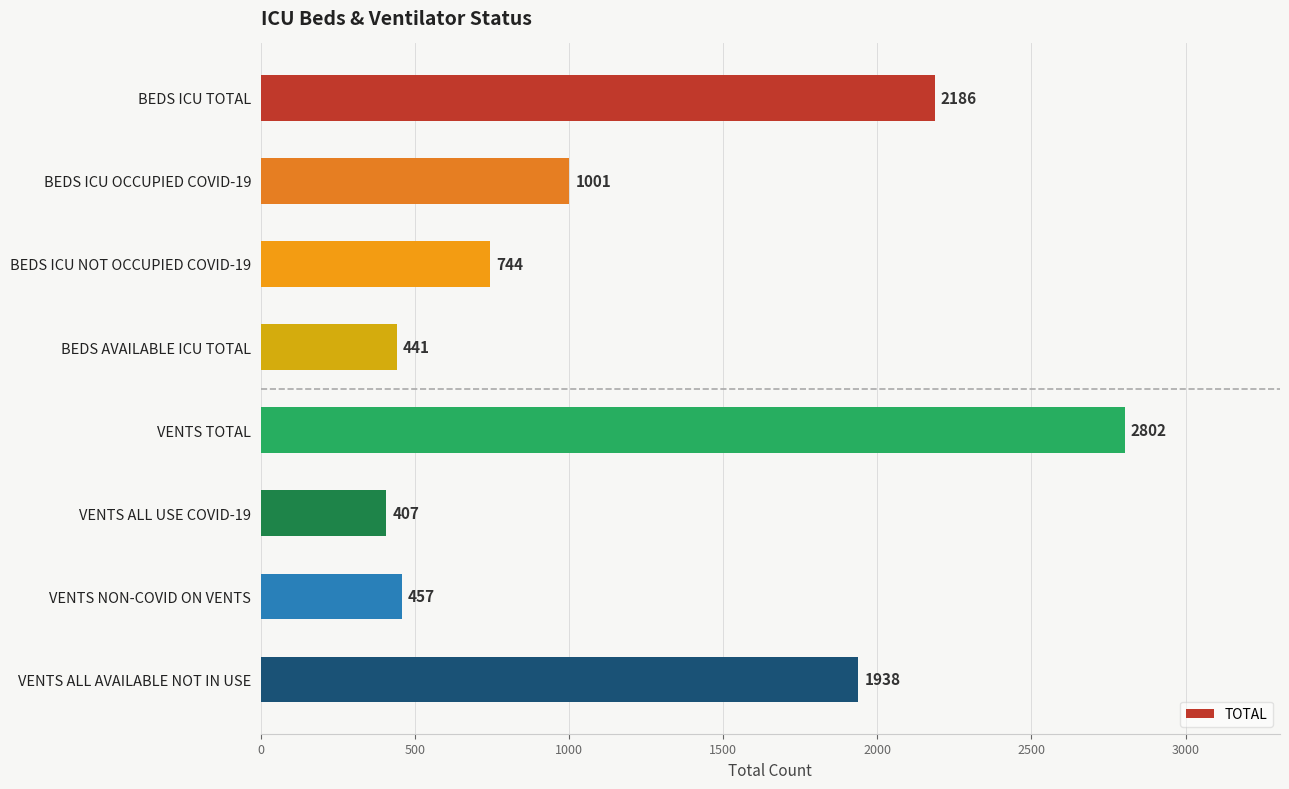

Which label corresponds to the smallest value in the chart?

VENTS ALL USE COVID-19